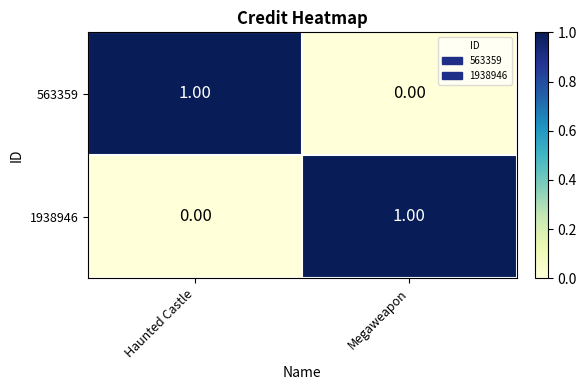

Where is 563359 nearest to the value 0?

Megaweapon